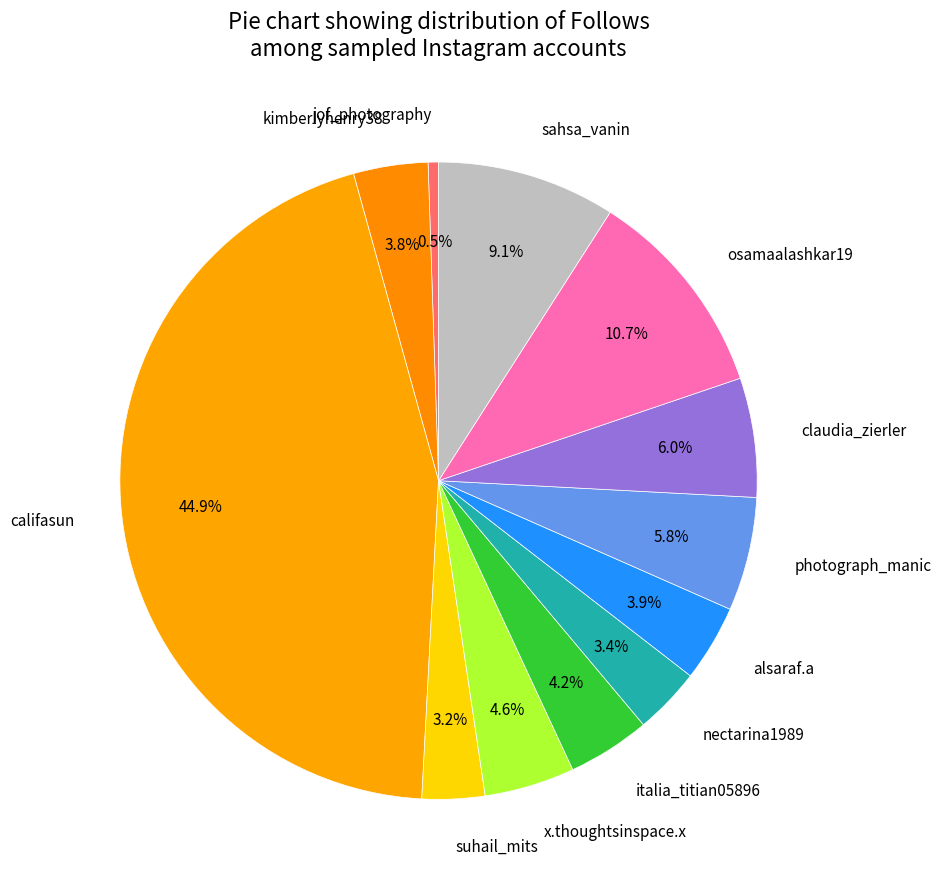

Count the number of slices in the pie.

12